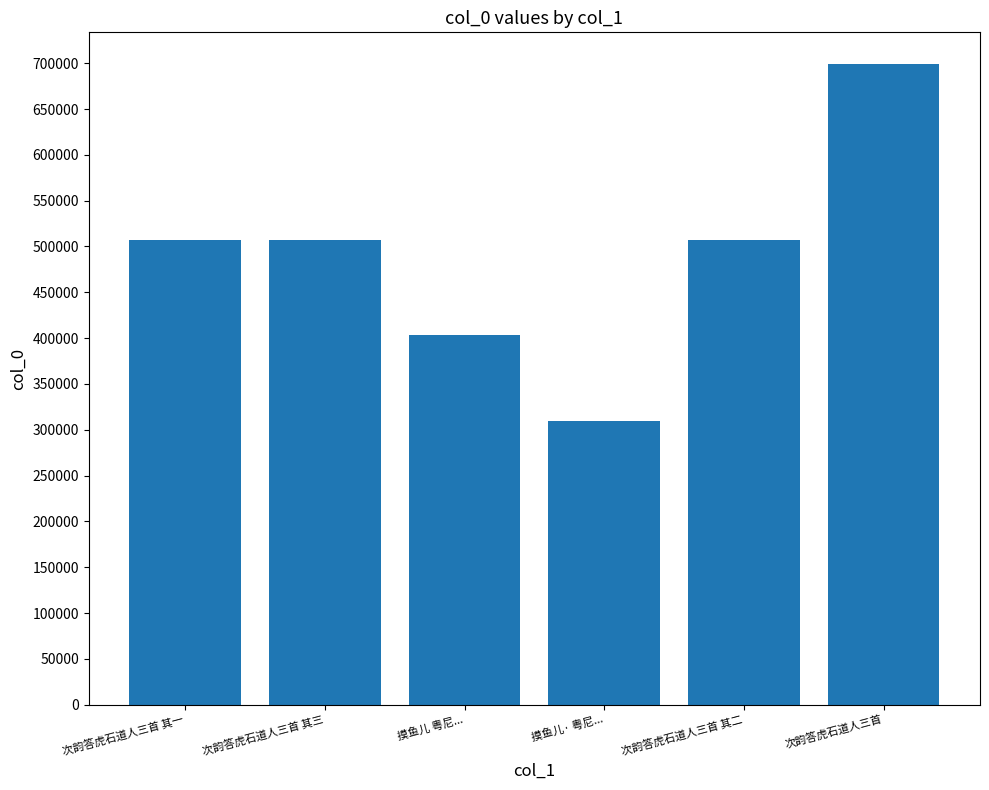

The value at 次韵答虎石道人三首 is 389767. True or false?

False